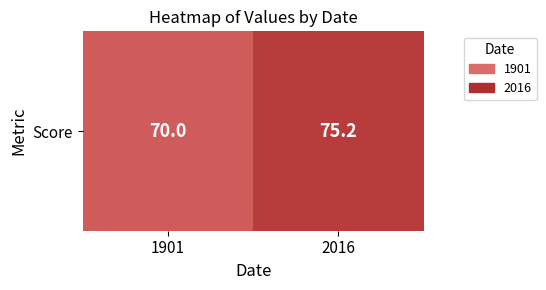

What is the sum of all values?

145.2